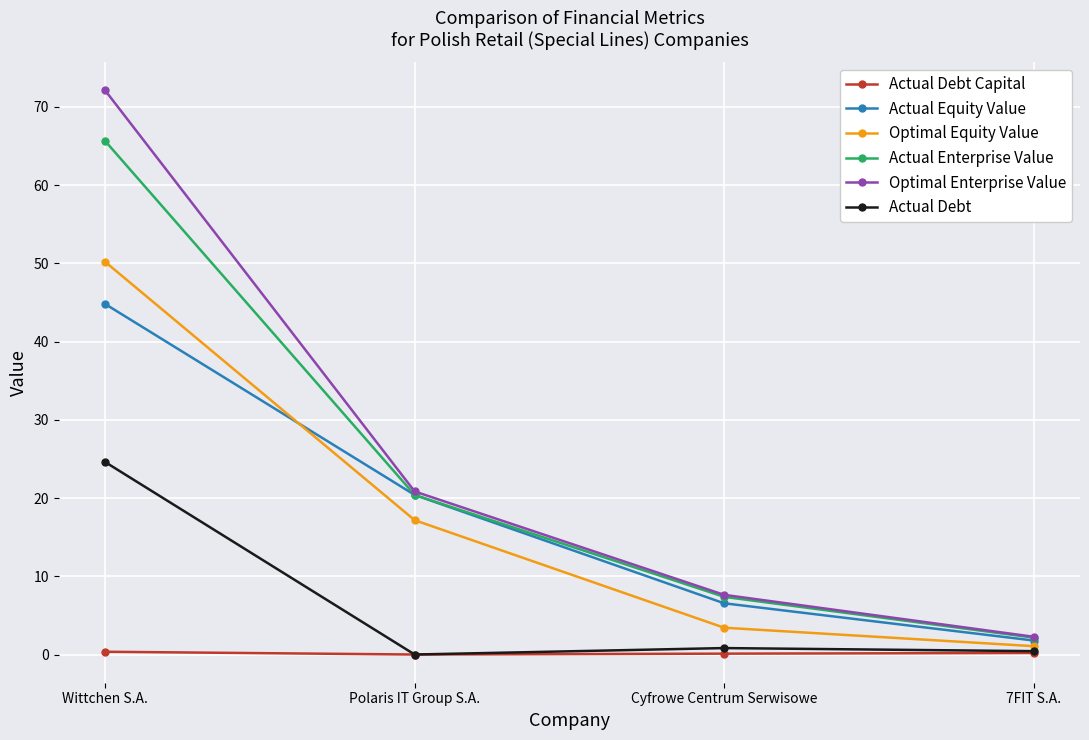

What is the approximate value of Optimal Equity Value at Cyfrowe Centrum Serwisowe?

3.4